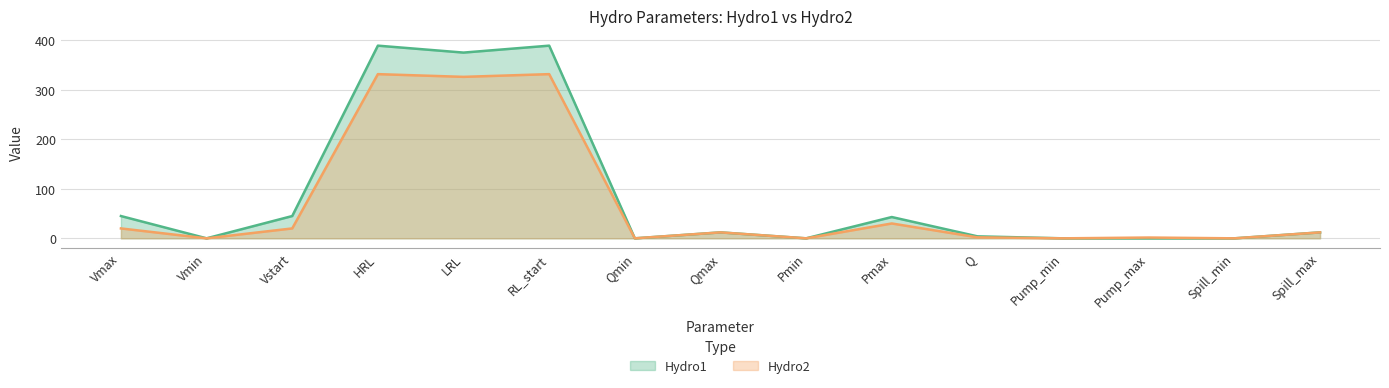

True or false: Hydro1 has more than 0 interior local peaks.

True